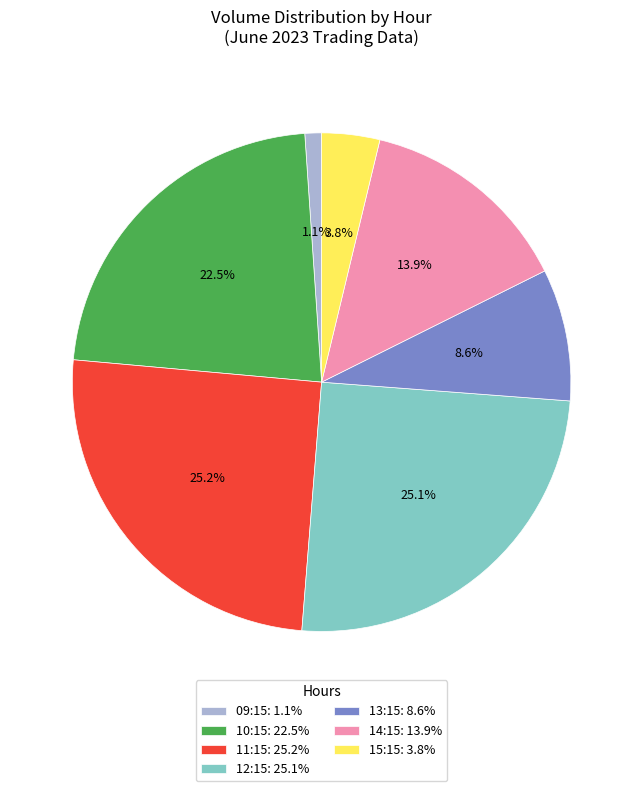

Which category has the smallest portion of the pie?

09:15: 1.1%